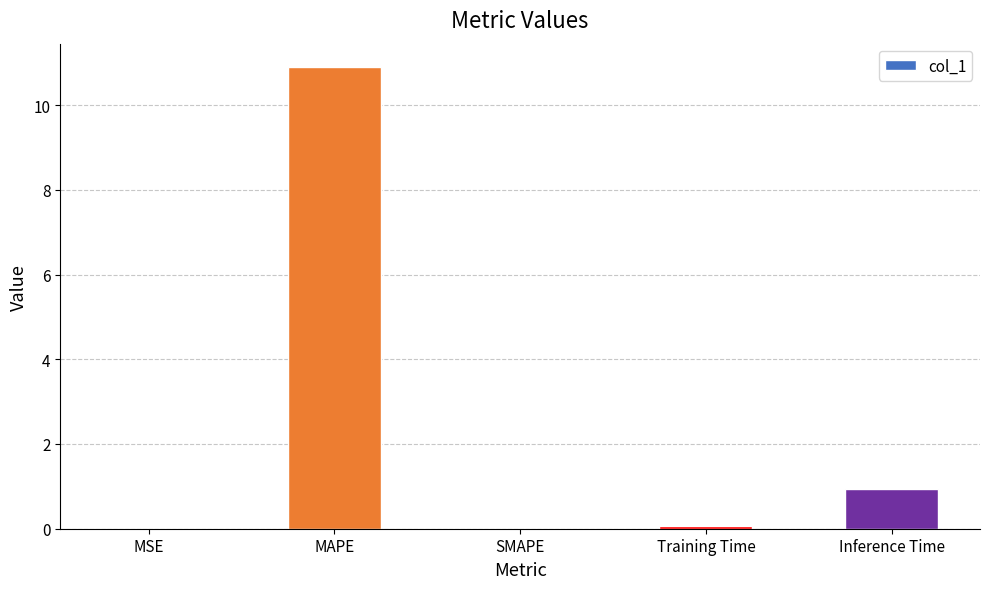

How many distinct data groups are displayed?

1